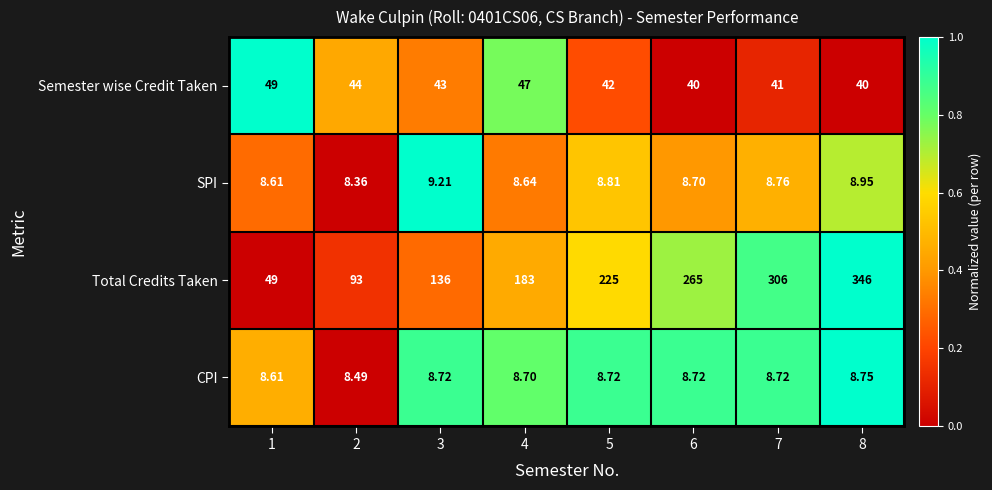

Rank the series by their maximum value, from highest to lowest.

Total Credits Taken, Semester wise Credit Taken, SPI, CPI